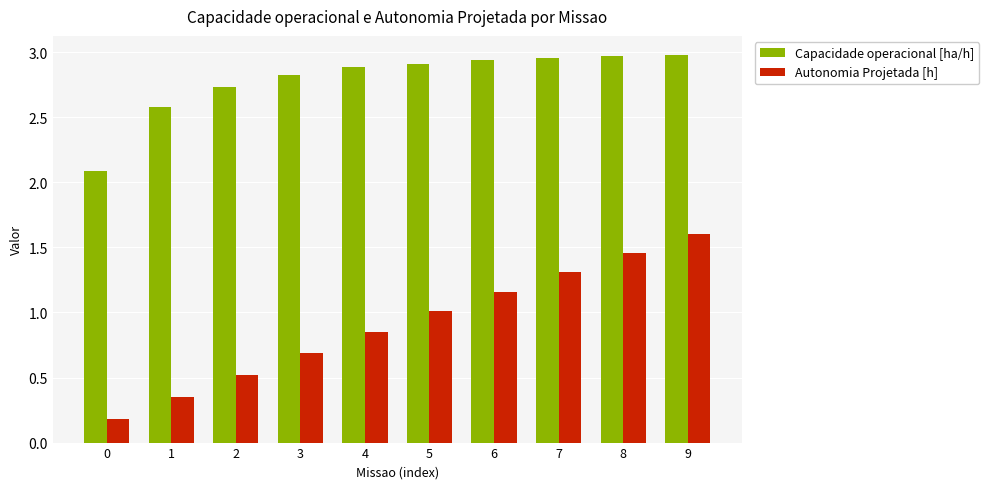

What value does the Autonomia Projetada [h] series have at 2?

0.5